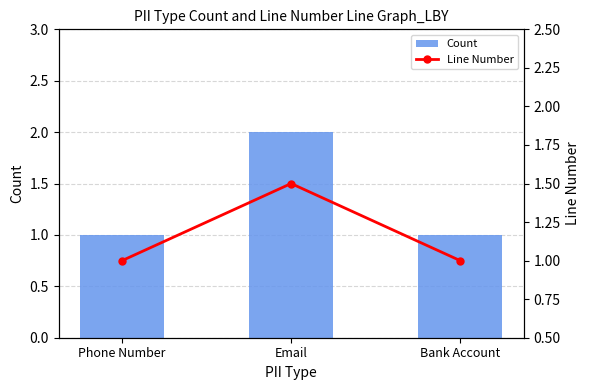

What is the total value across all series at Email?

3.5